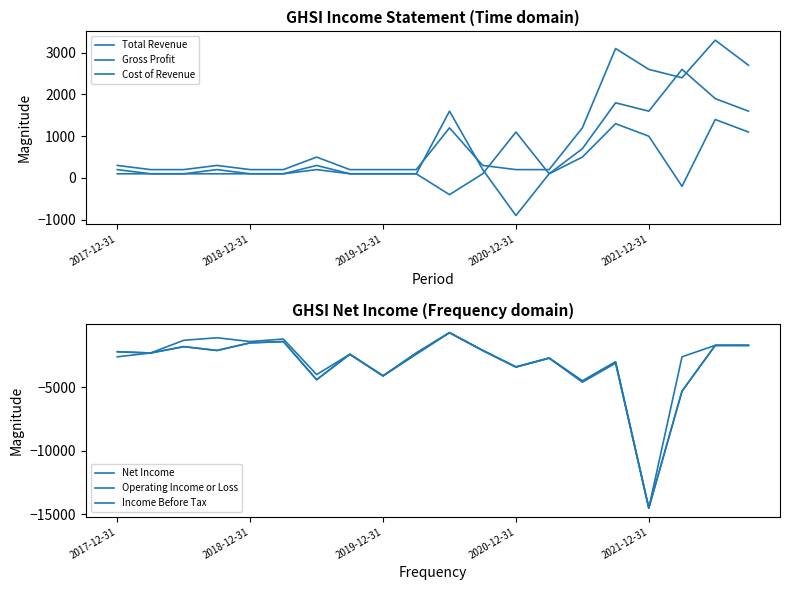

What are all the series names shown in the legend?

Total Revenue, Gross Profit, Cost of Revenue, Net Income, Operating Income or Loss, Income Before Tax